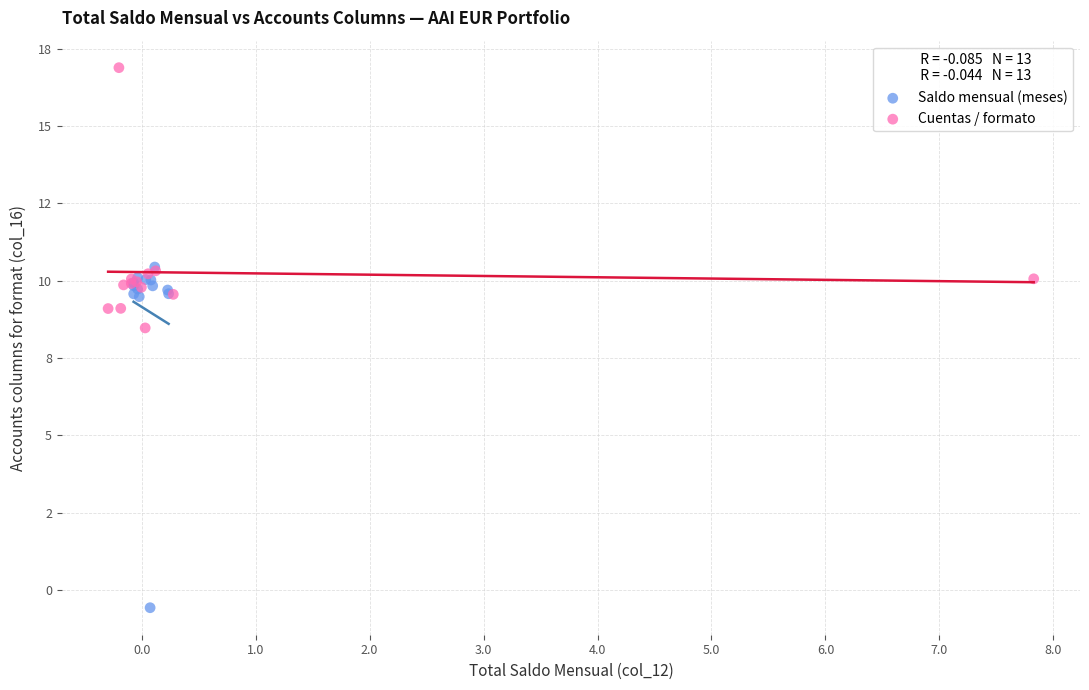

Which series contains the highest Y value?

Cuentas / formato